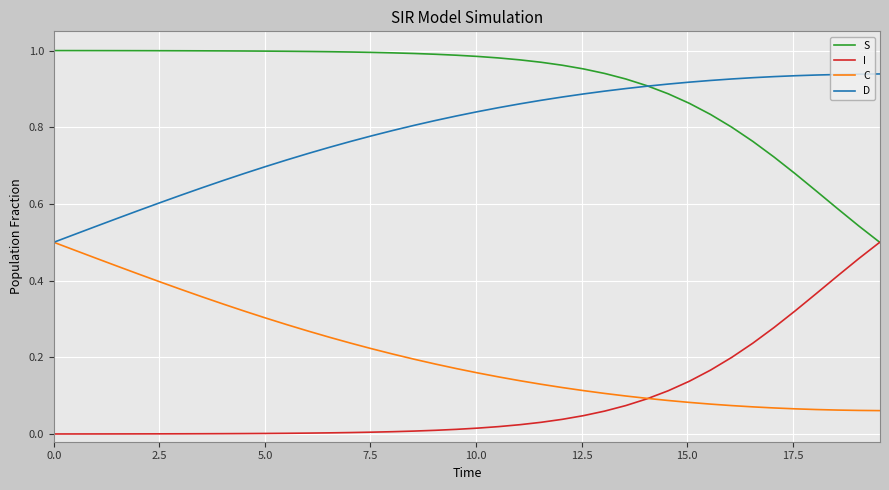

Which series has the largest total across all categories?

S